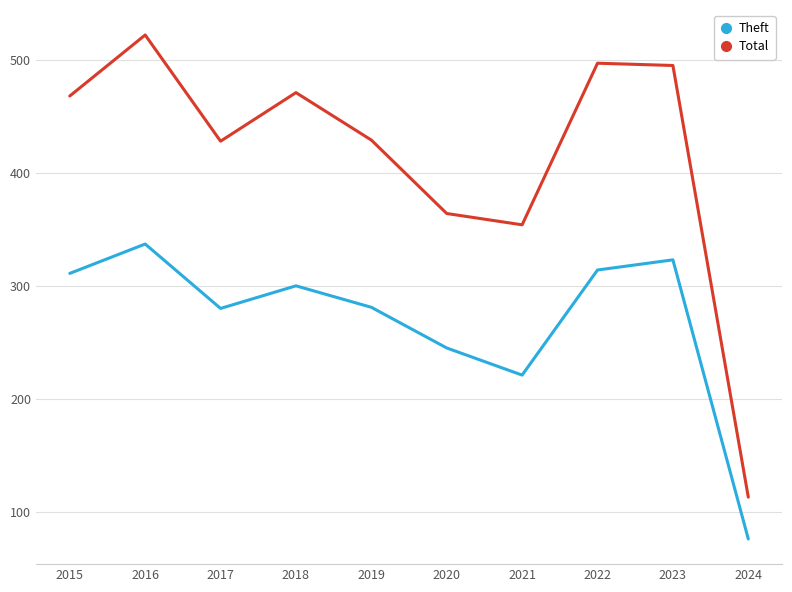

Which series has the largest range (max minus min)?

Total